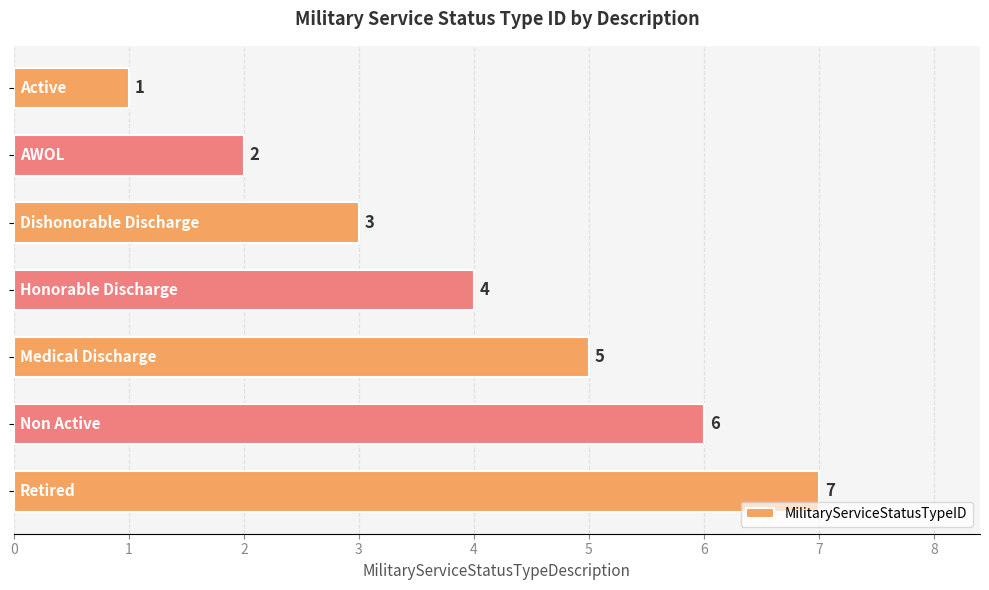

What is the value of the 2nd bar from the top?

2